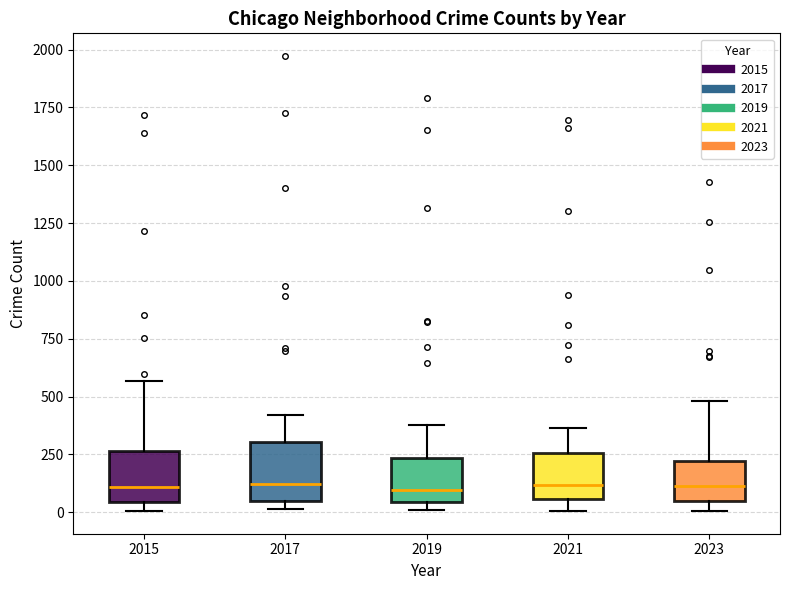

Reading left to right, transcribe this box plot: for each box, give where its median line is, the range the box spans, and where its two whiskers end, as read against the y-axis. The values are not printed on the chart, so give them approximately, as read against the axis.

2015: median 100, box 50 to 250, whiskers 0 to 550
2017: median 100, box 50 to 300, whiskers 0 to 400
2019: median 100, box 50 to 250, whiskers 0 to 400
2021: median 100, box 50 to 250, whiskers 0 to 350
2023: median 100, box 50 to 200, whiskers 0 to 500